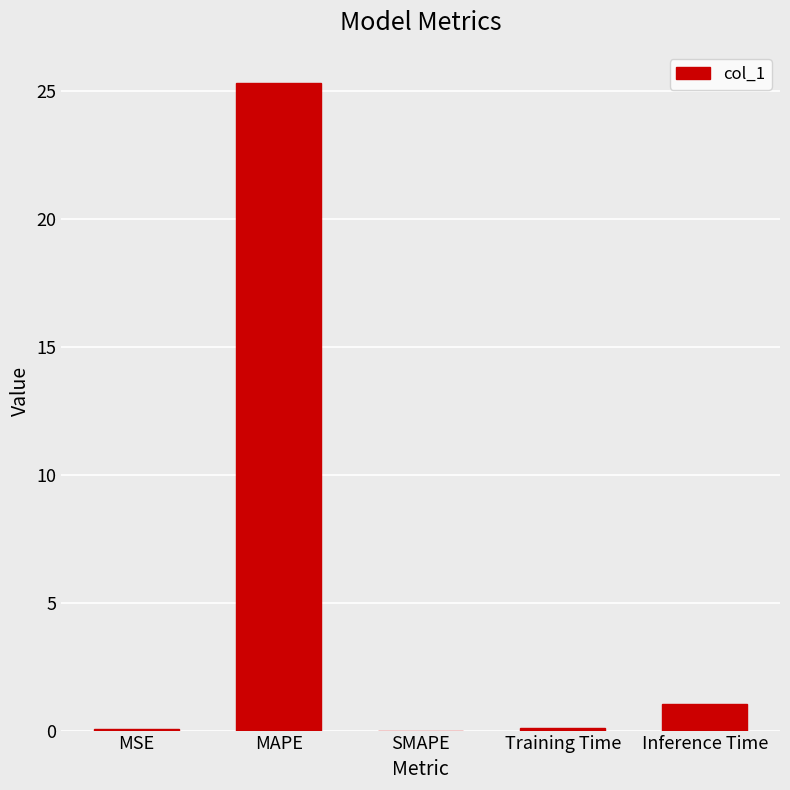

The value at SMAPE is -13.9. True or false?

False